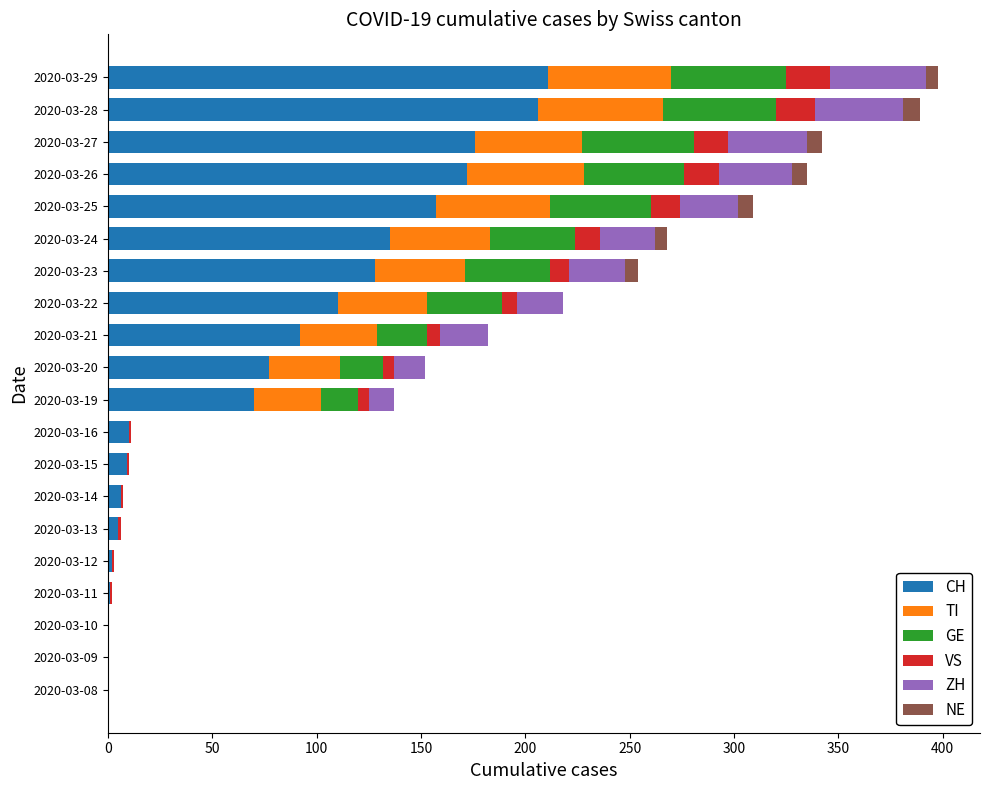

The CH series shows 157 at 2020-03-25. True or false?

True